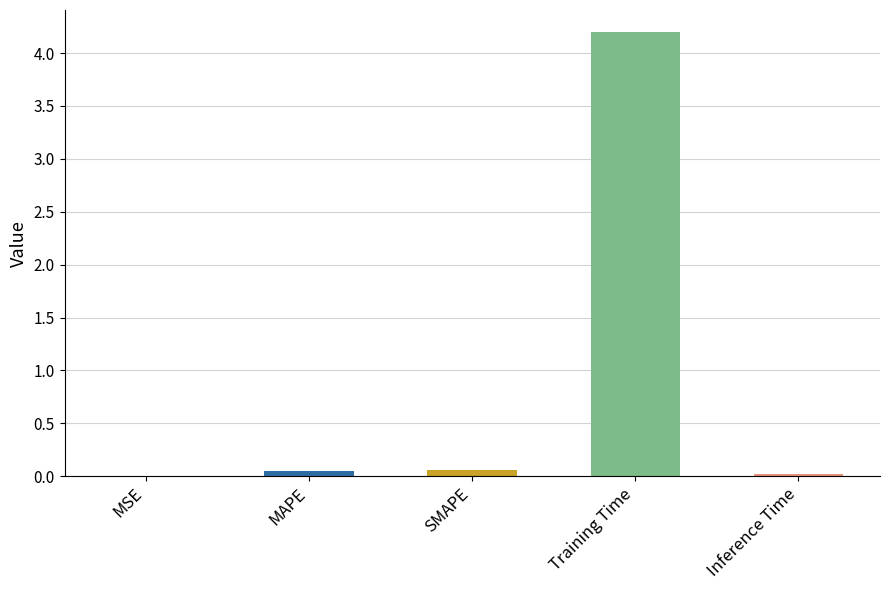

True or false: the data shows 2.1 at Training Time.

False